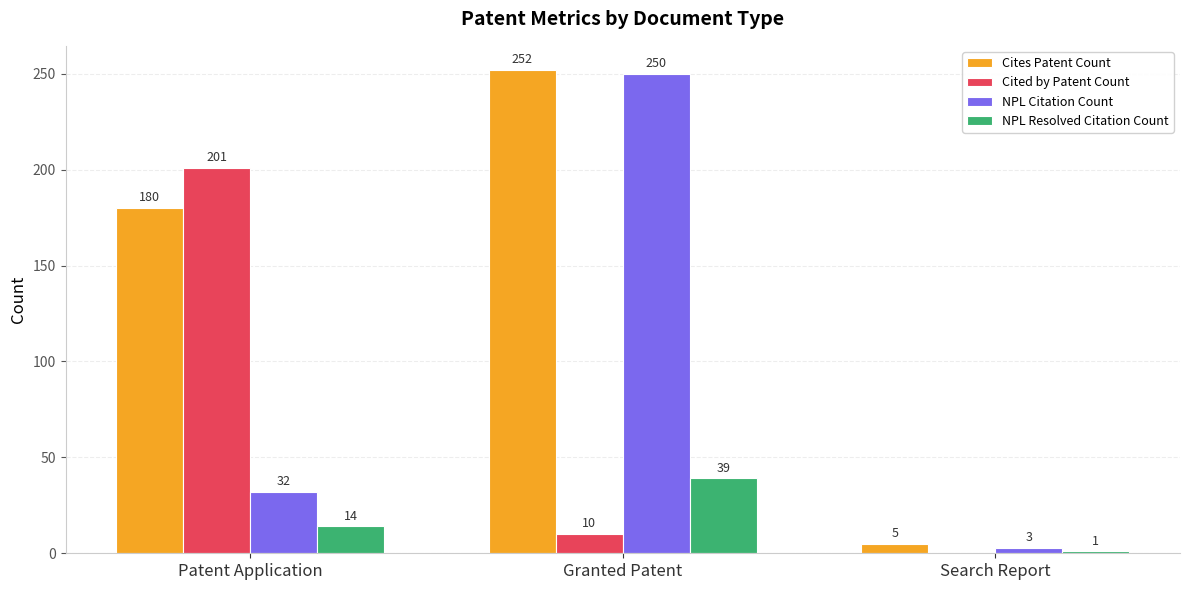

Is it true that Cites Patent Count equals 180 at Patent Application?

True